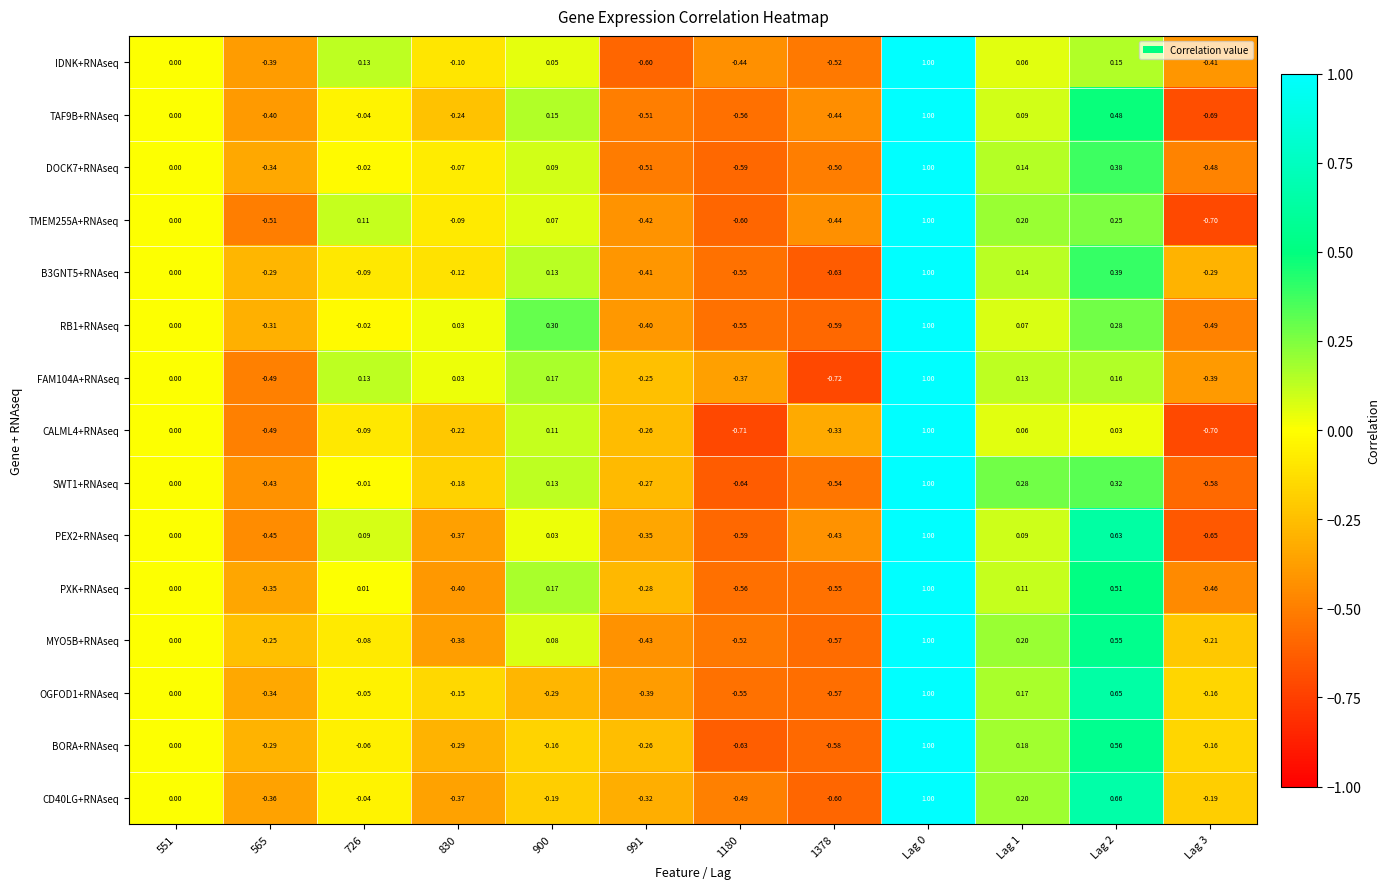

Is the value of DOCK7+RNAseq at 1378 greater than the value of IDNK+RNAseq at 565?

No